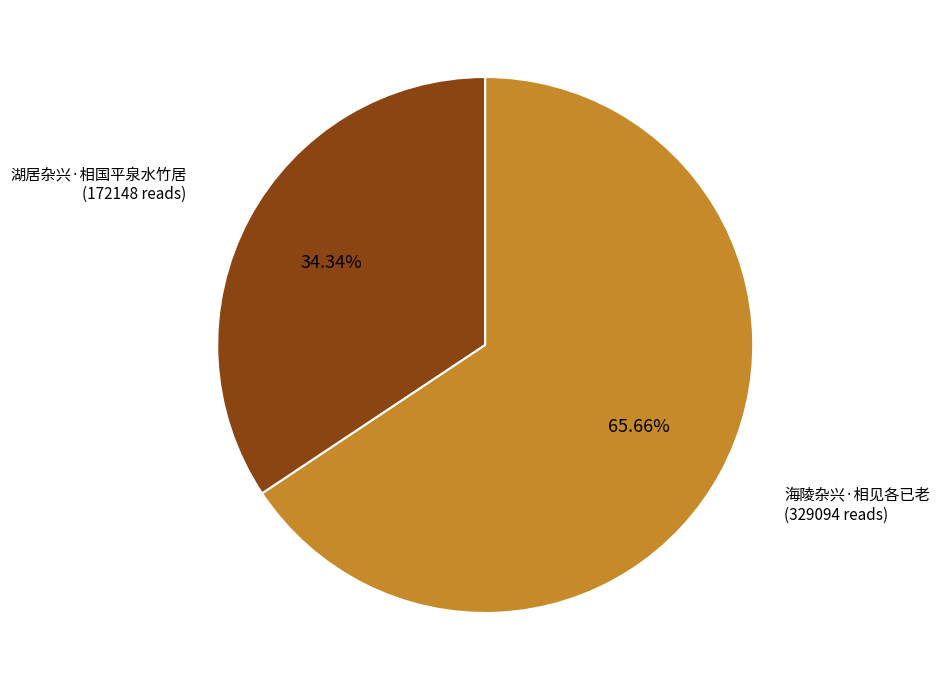

Is there a majority slice in this chart?

Yes